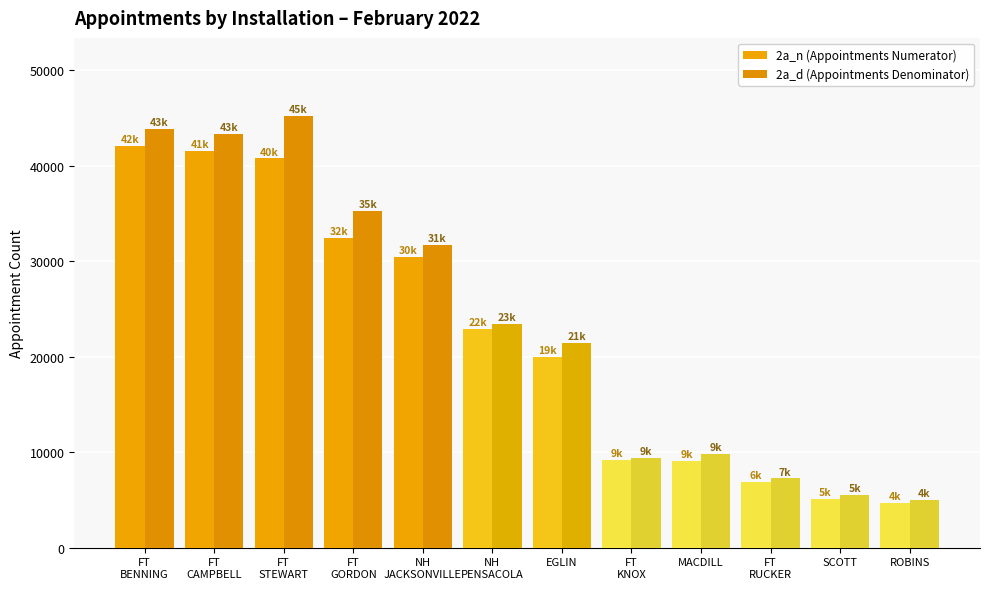

What is the average value of the 2a_d (Appointments Denominator) series?

23432